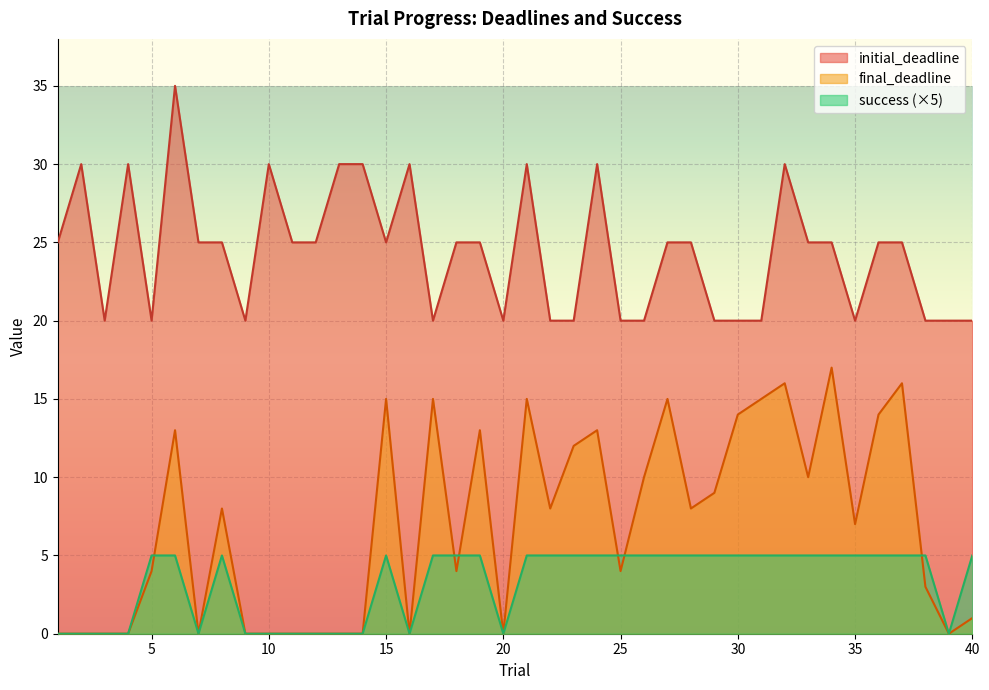

True or false: initial_deadline and success intersect in this chart.

False